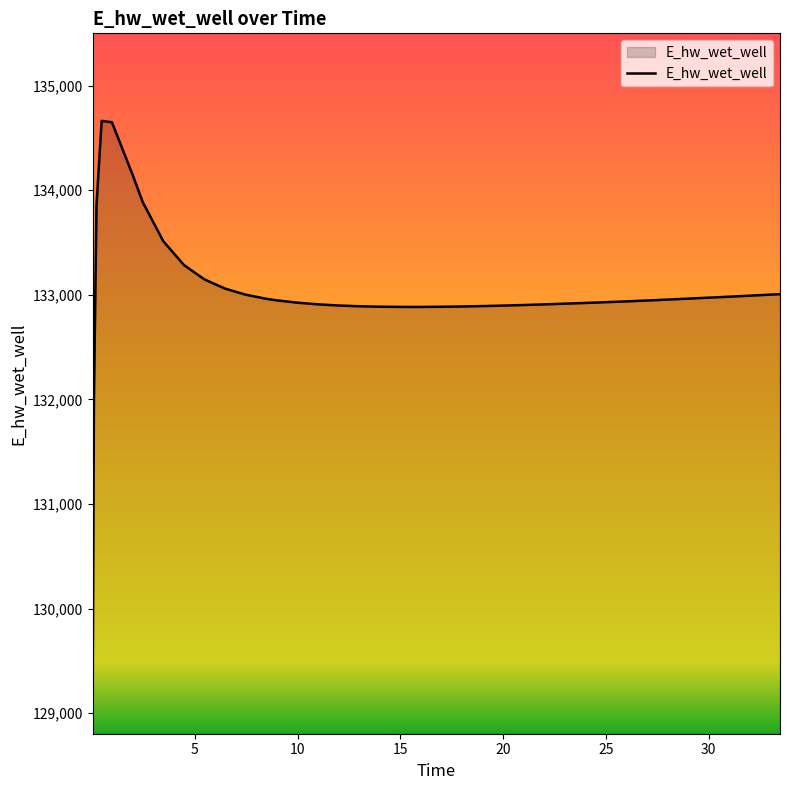

What is the smallest value displayed?

129083.5